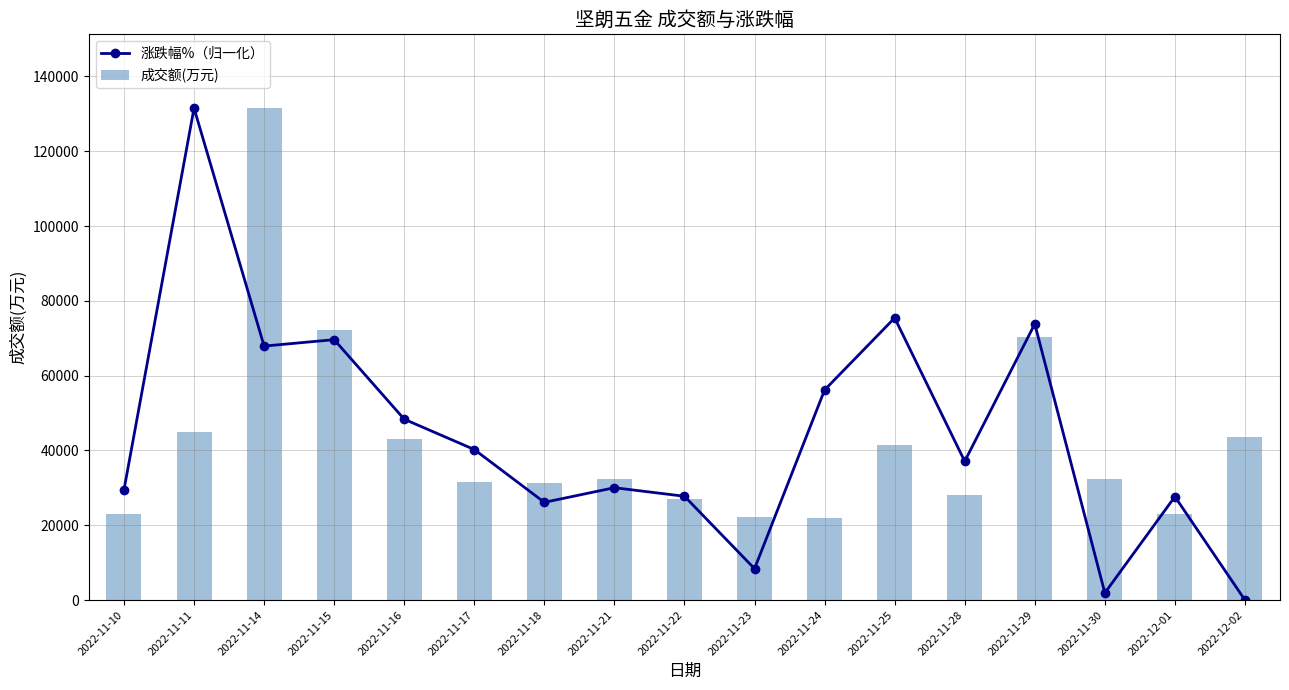

What is the spread (max minus min) of values at 2022-12-02?

43549.0